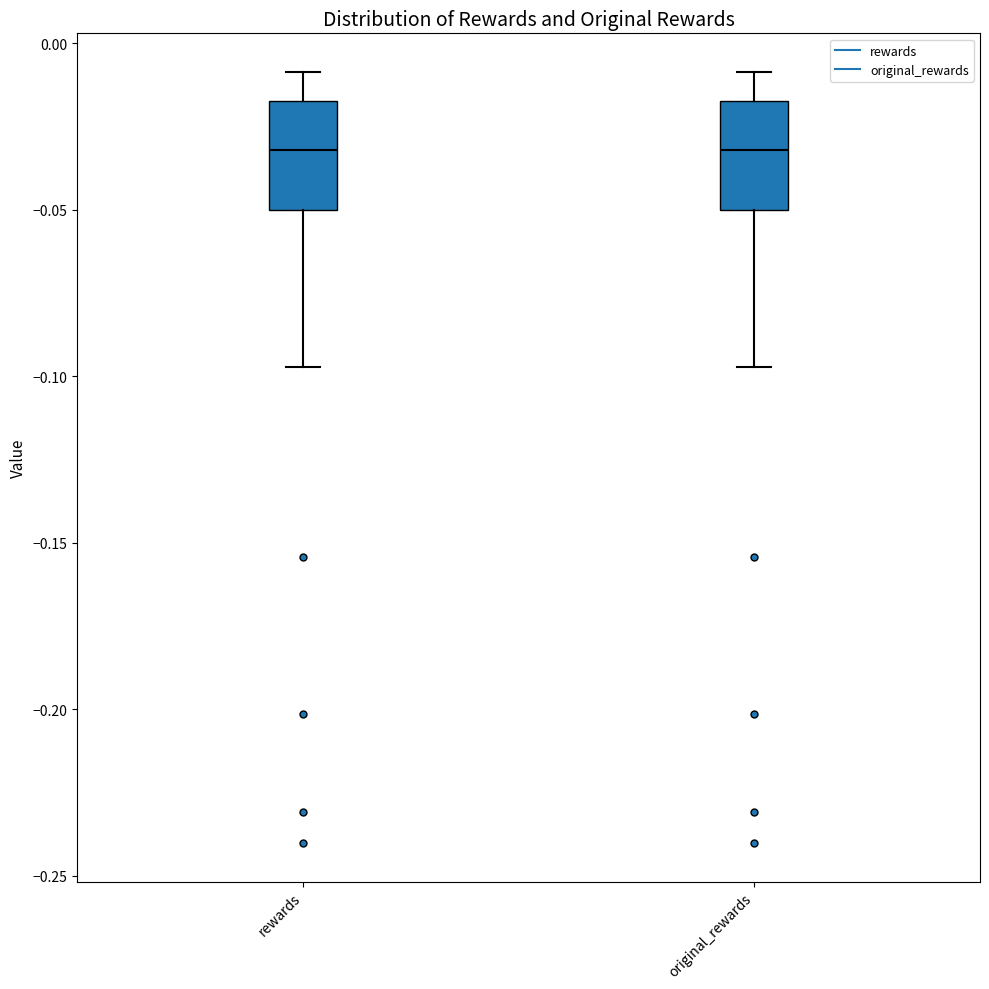

Where is the upper edge of the box for original_rewards on the y-axis? The values are not printed on the chart, so give them approximately, as read against the axis.

-0.015